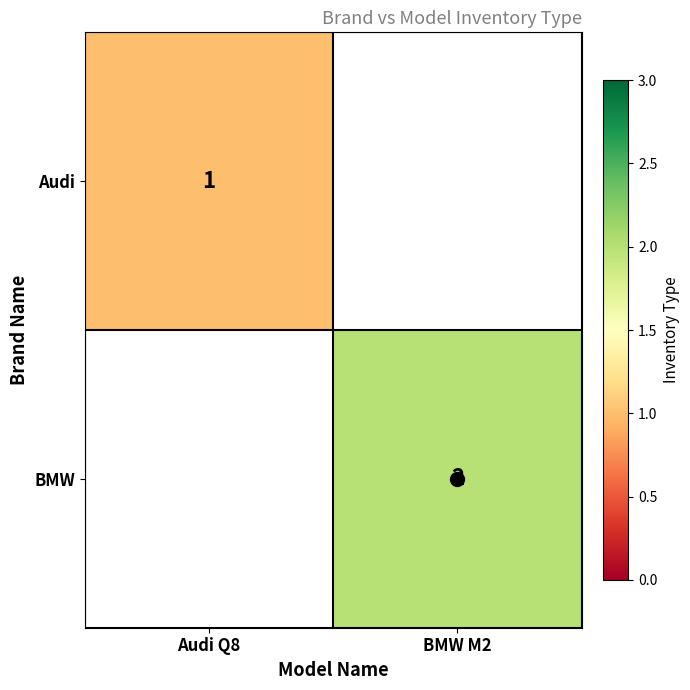

At how many categories does at least one series exceed 1?

1